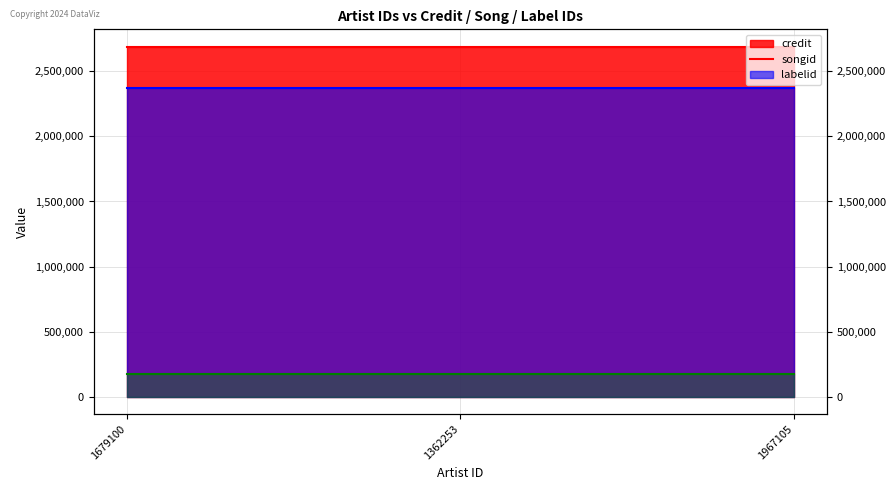

The labelid line series shows 92266 at 1362253. True or false?

False